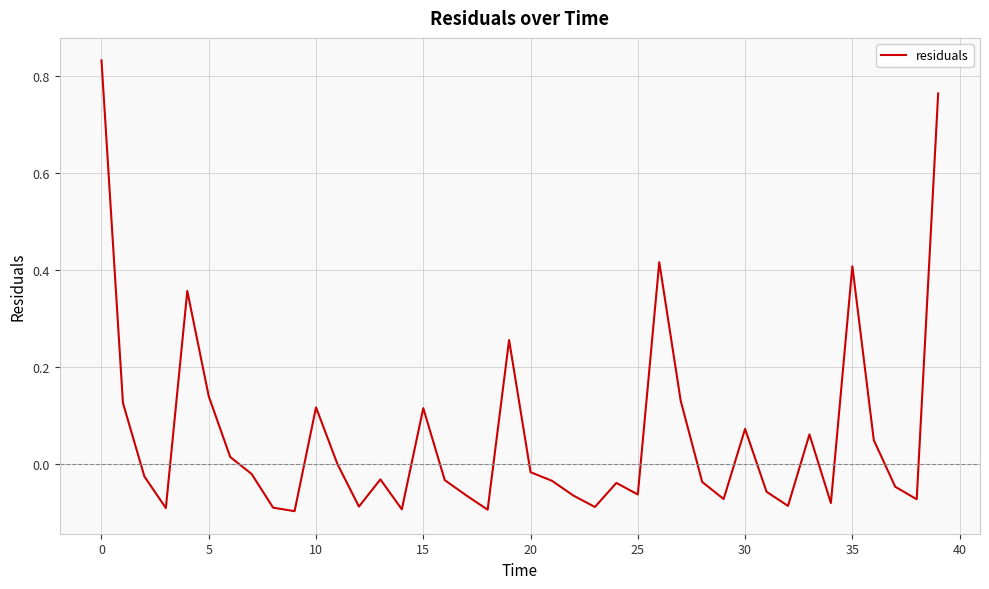

What is the difference between the maximum and minimum values?

0.9